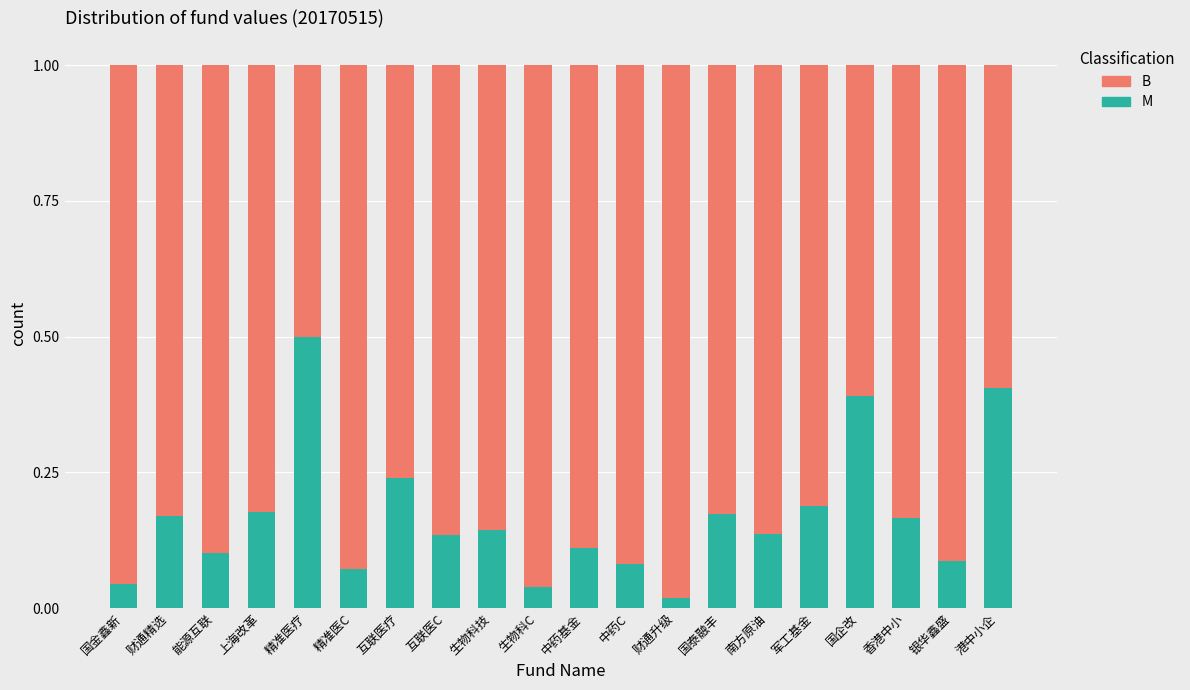

Count the number of categories in the chart.

20